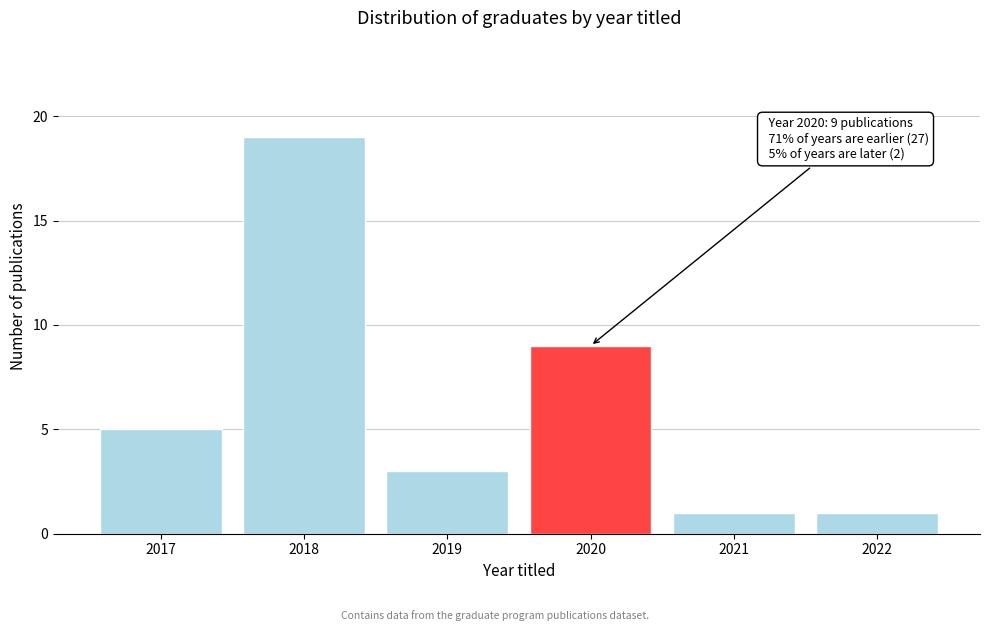

Reading left to right, transcribe all the data shown in this chart.

5	19	3	9	1	1